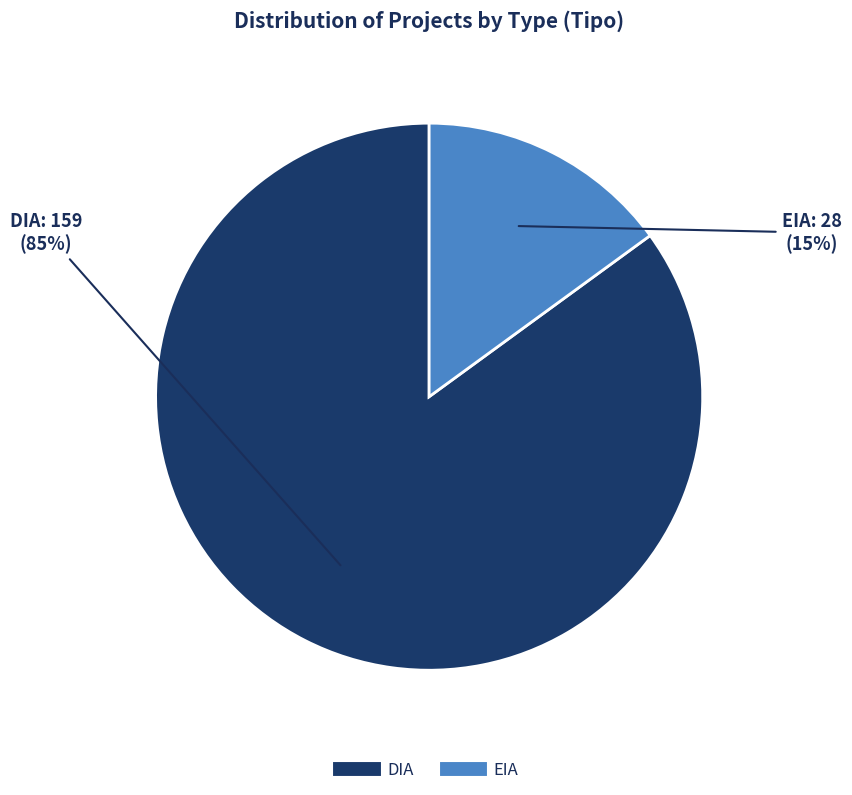

To the nearest percent, what percentage of the pie is EIA?

15%